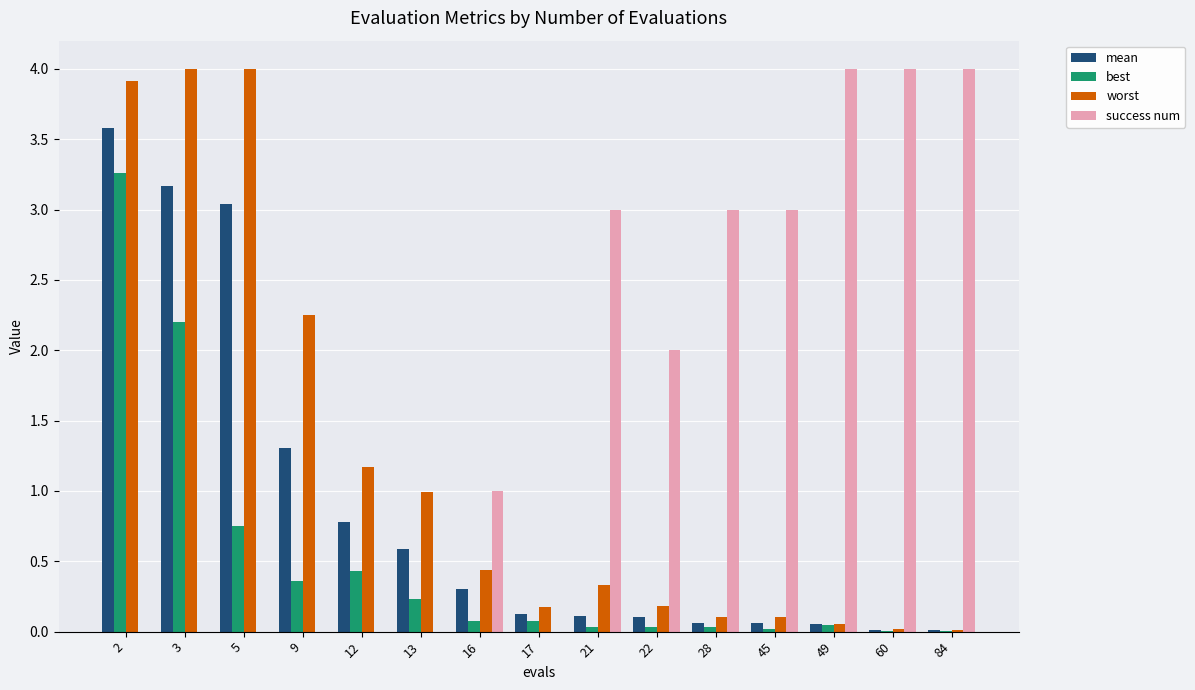

What is the spread (max minus min) of values at 22?

2.0